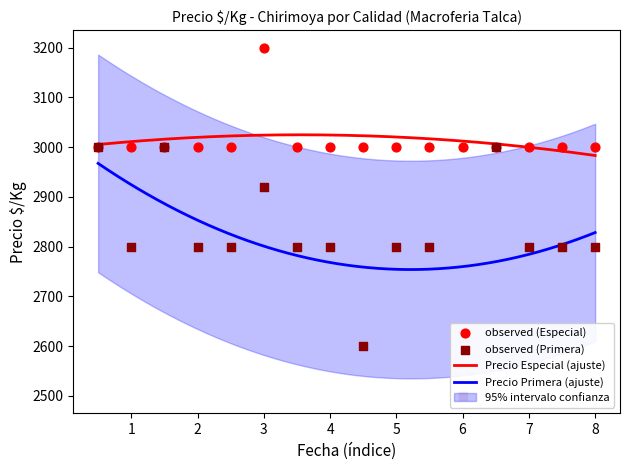

True or false: Precio Primera (ajuste) and Precio Especial (ajuste) intersect in this chart.

False